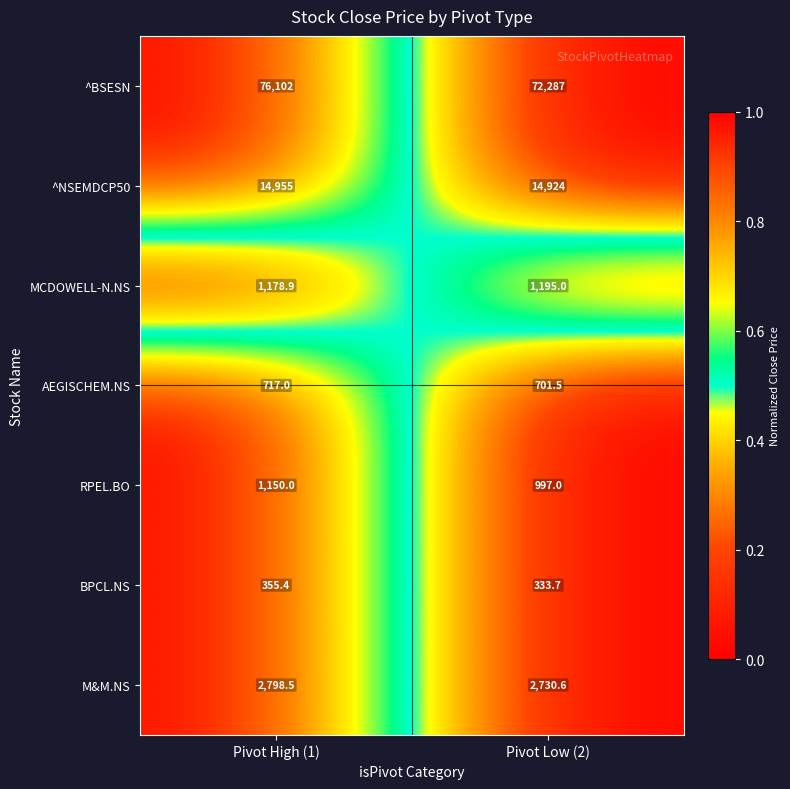

What is the average value of the MCDOWELL-N.NS series?

1187.0